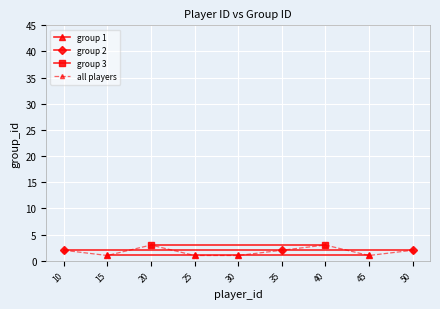

What is the value of the 3rd point from the left?

1